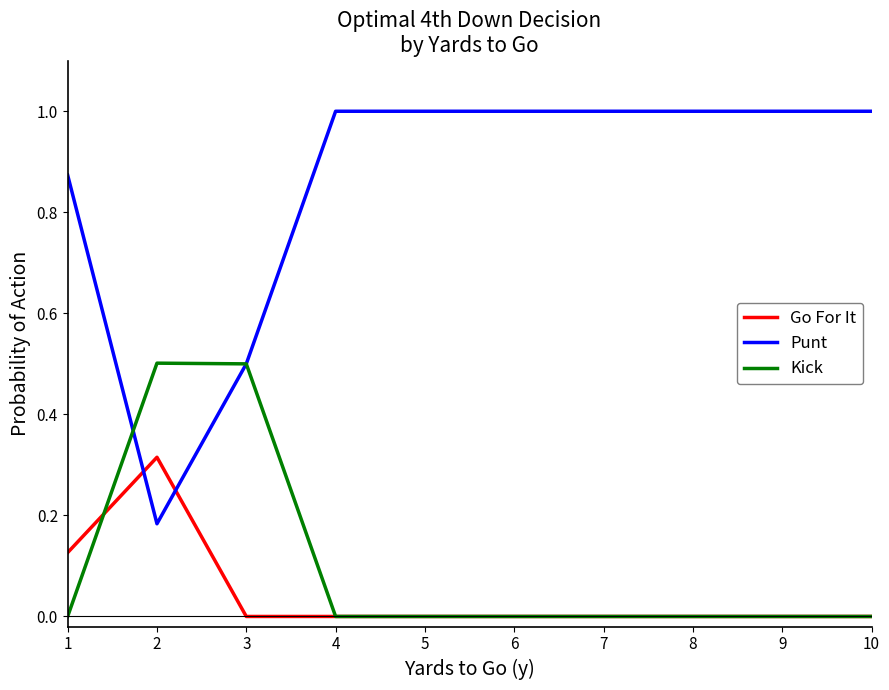

Which series has the largest total across all categories?

Punt